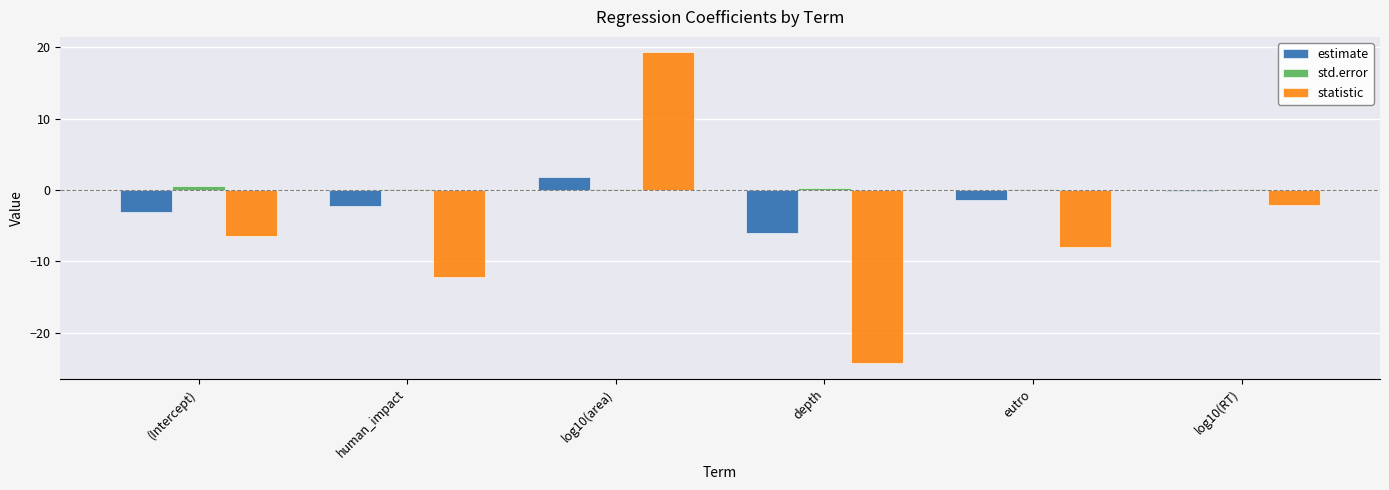

What are all the series names shown in the legend?

estimate, std.error, statistic